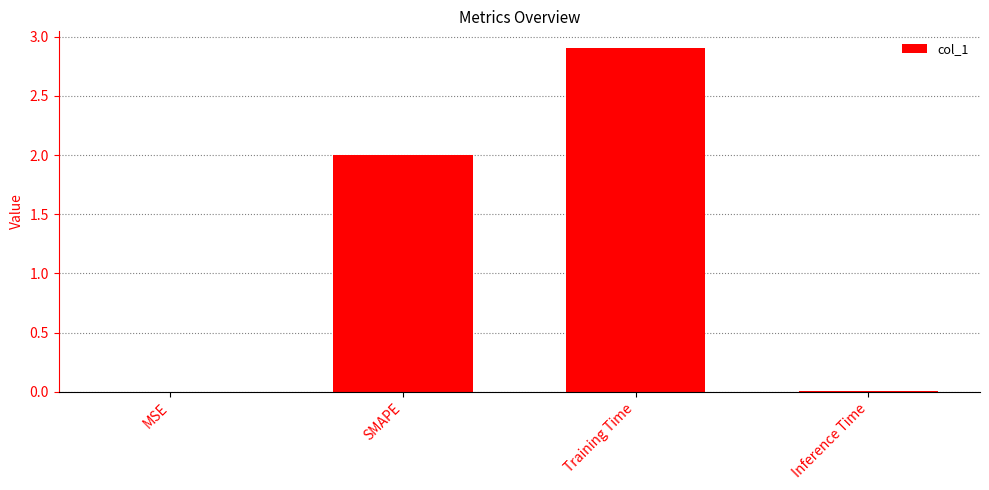

Are the bars horizontal?

No